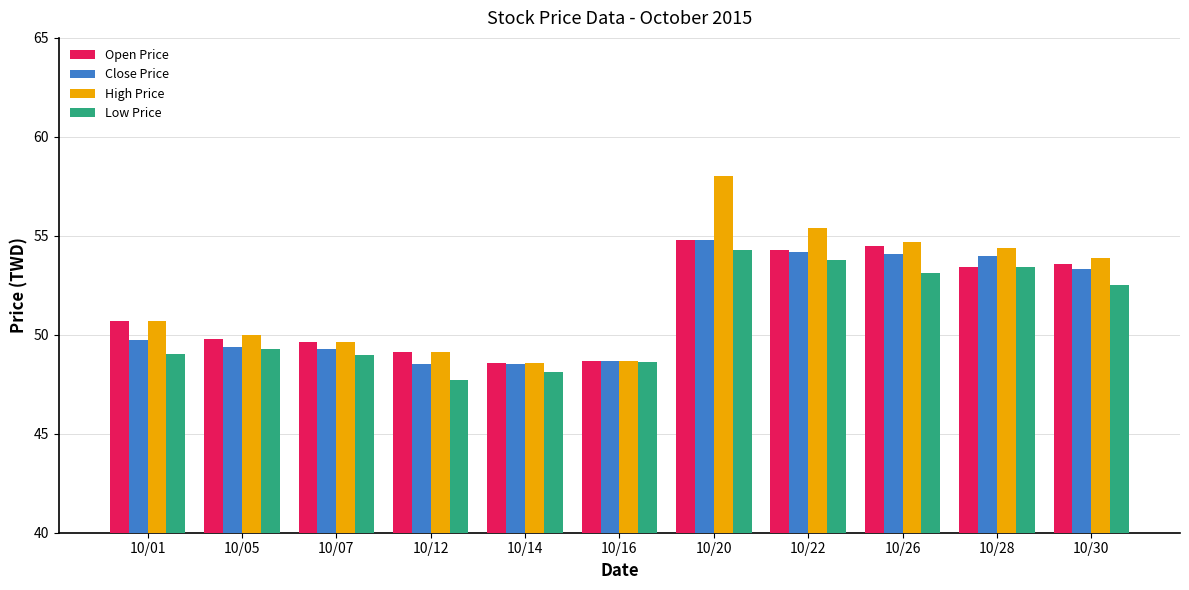

What is the difference between the second highest and second lowest values in the Close Price series?

5.7